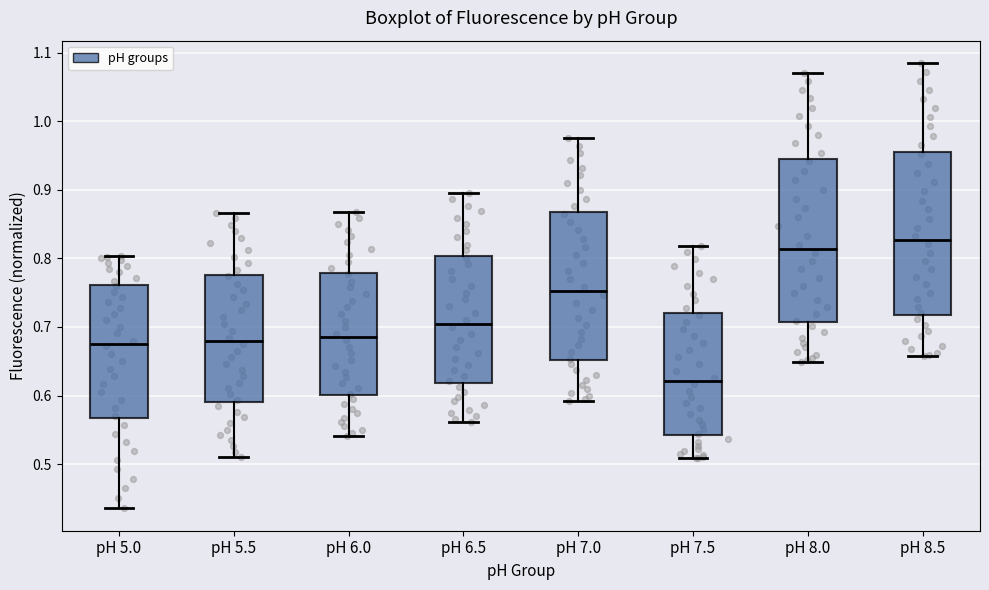

Which box has the highest median line?

pH 8.5